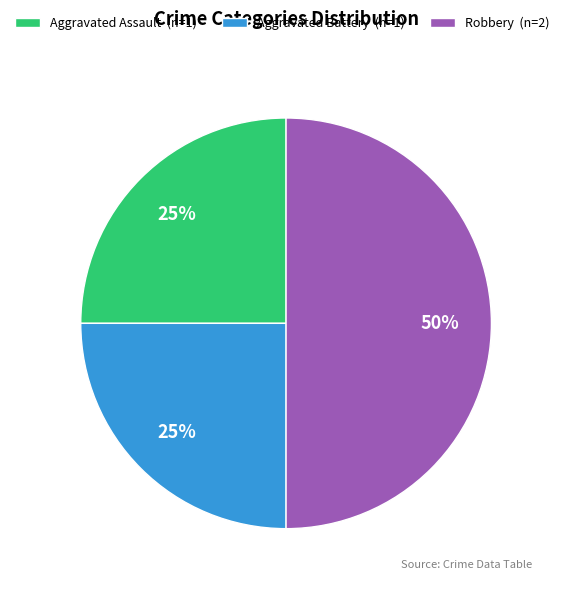

Is Aggravated Assault (n=1) the majority of the pie?

No